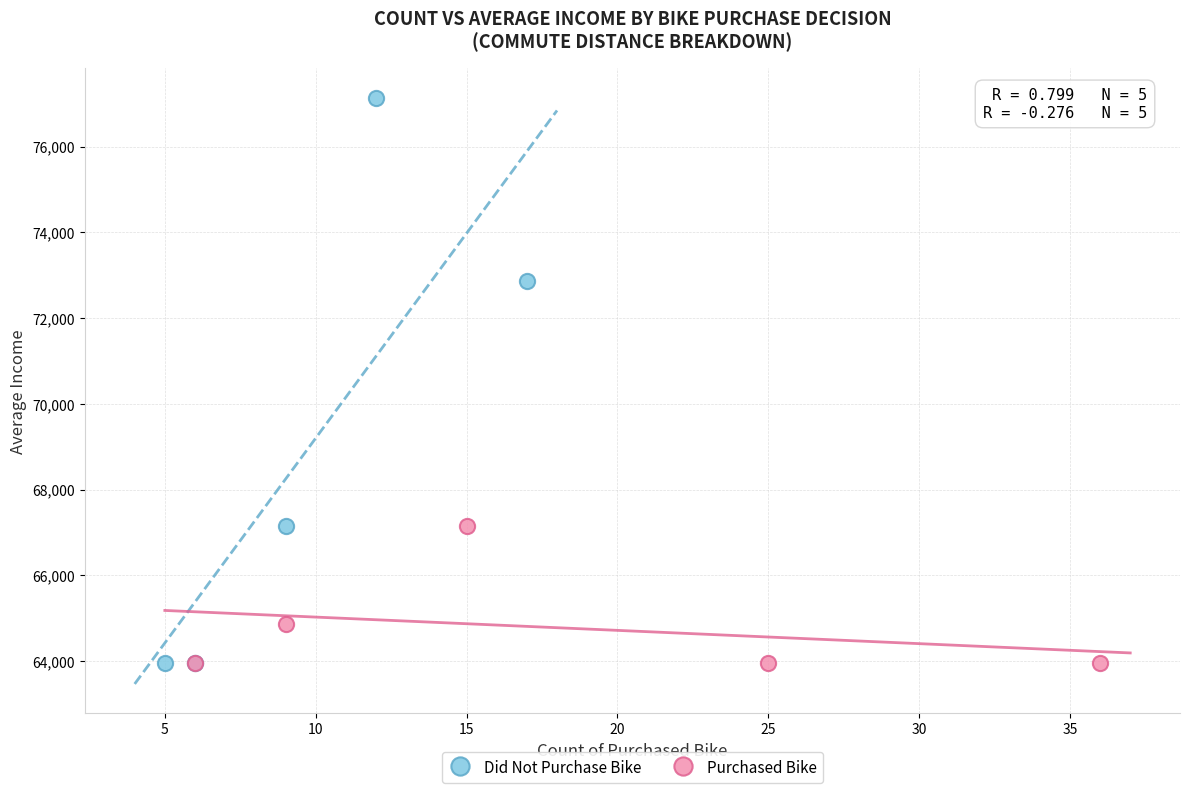

Which series reaches the maximum Y coordinate?

Did Not Purchase Bike